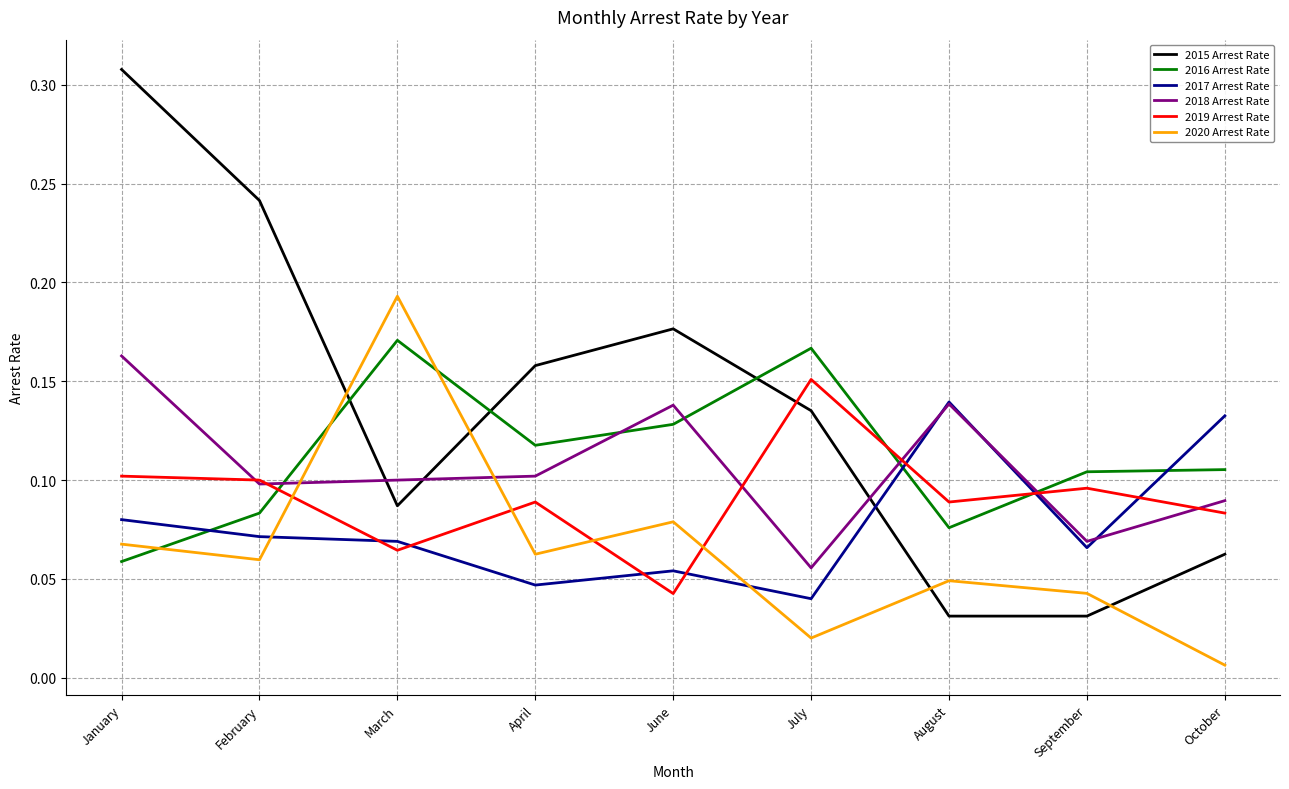

What is the total value across all series at August?

0.5